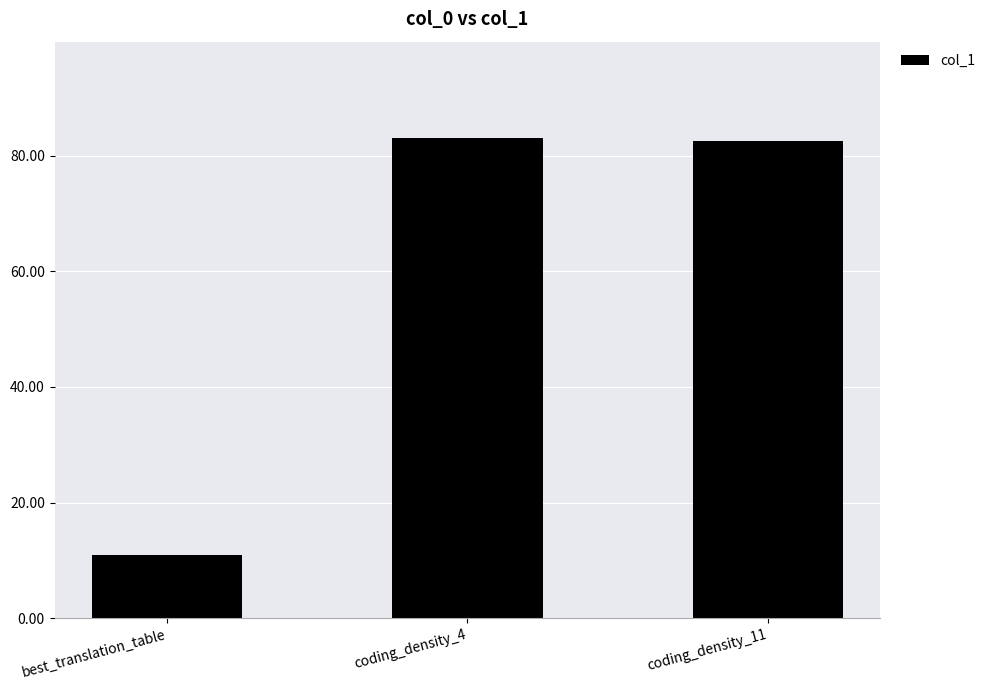

How many values are below 82?

1